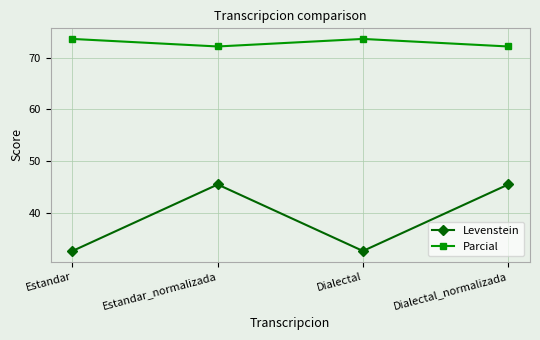

What is the value of the Levenstein point at the 2nd from the left?

45.5